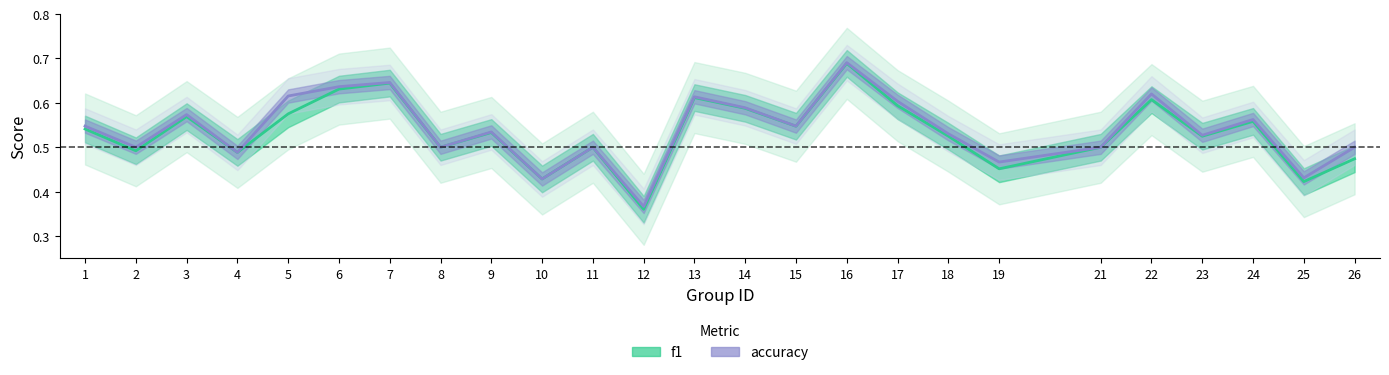

What is the sum of the f1 values at 7 and 4?

1.1